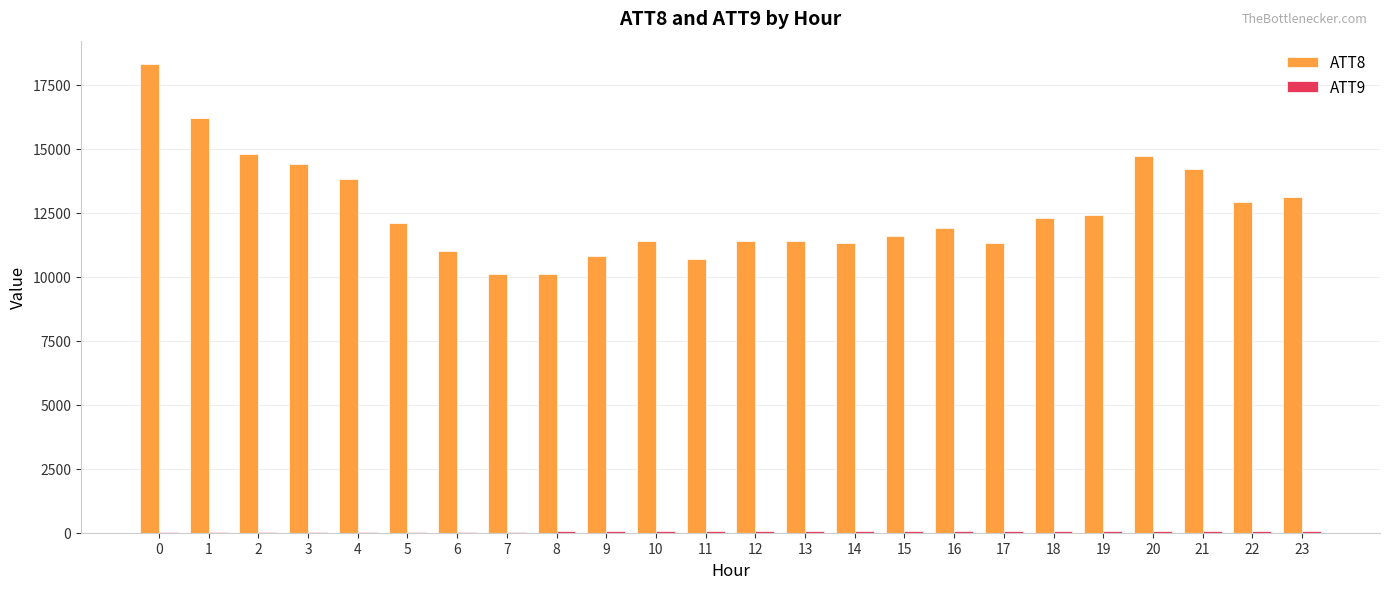

Which series has the largest total across all categories?

ATT8